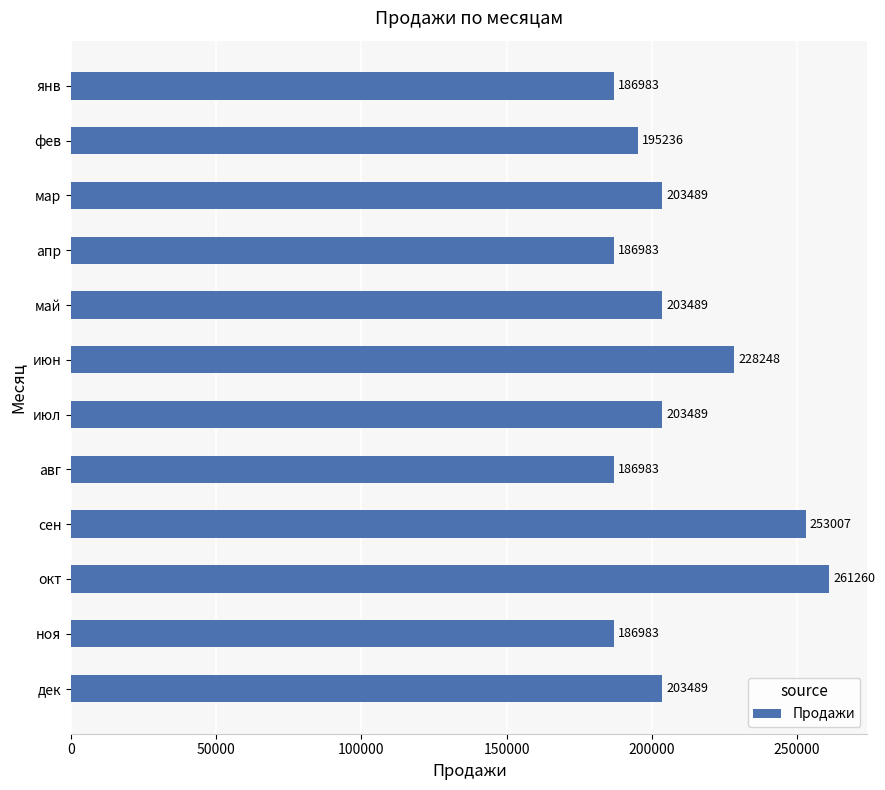

Is it true that the value at сен is 253007?

True